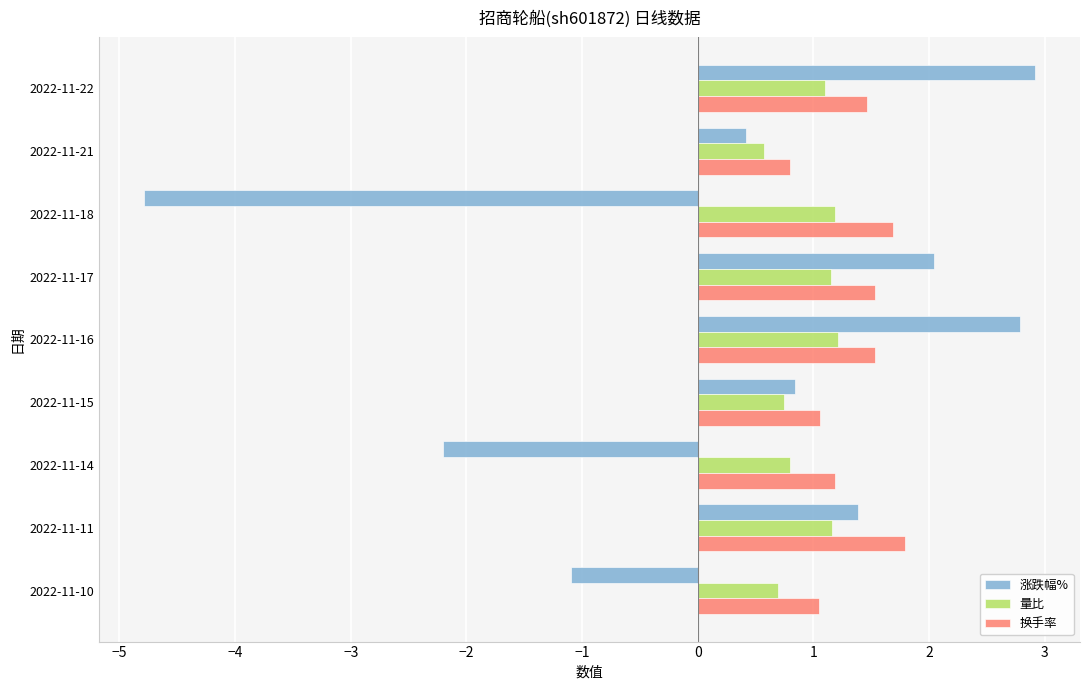

The 量比 series shows 0.8 at 2022-11-15. True or false?

True